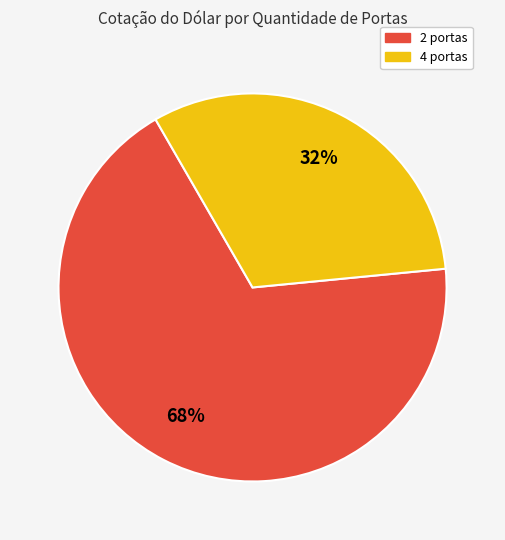

To the nearest percent, what is the difference between the largest and smallest slice percentages?

36%